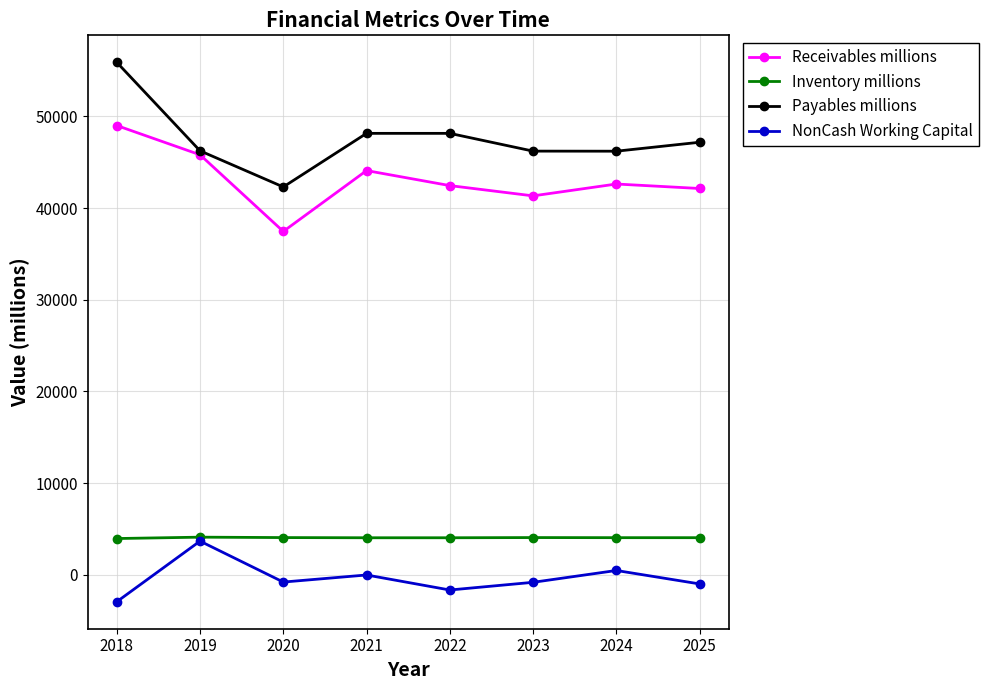

Is the value of NonCash Working Capital at 2024 greater than the value of Receivables millions at 2019?

No